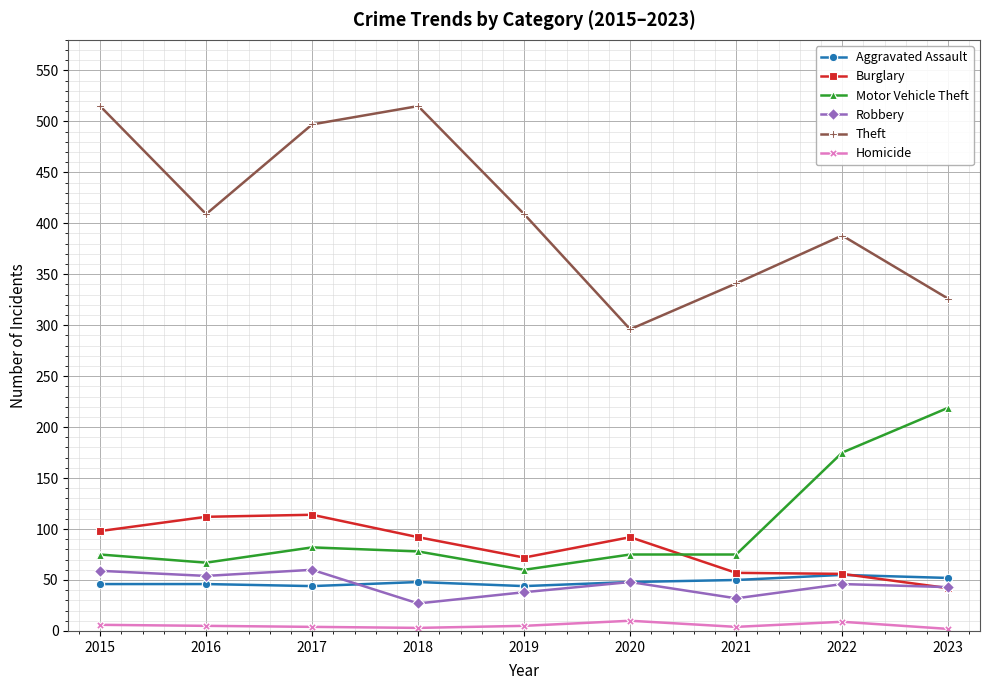

Which series has the largest total across all categories?

Theft